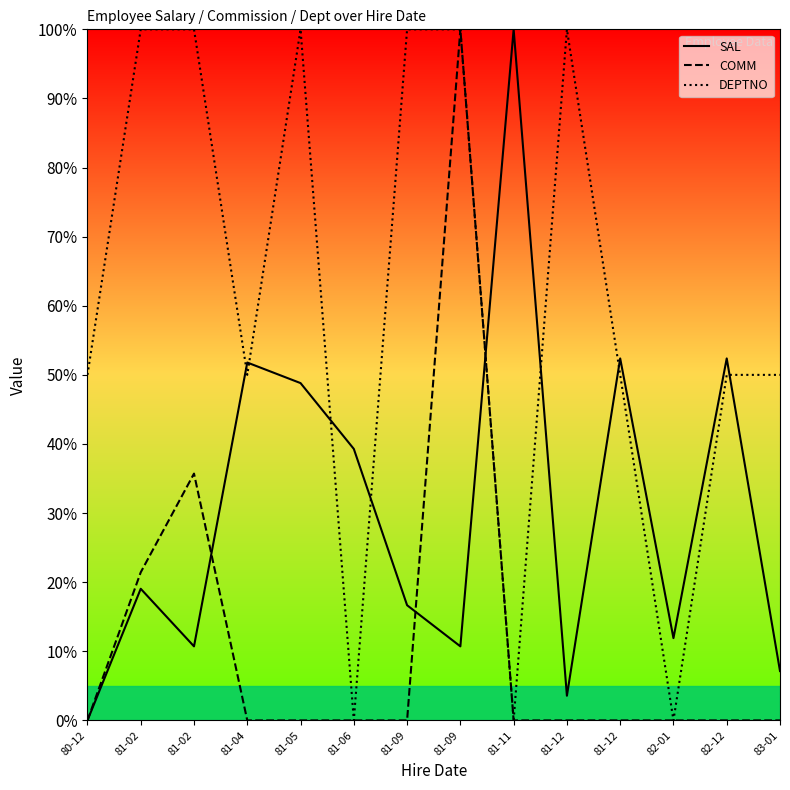

Which category has the lowest value across all series?

80-12